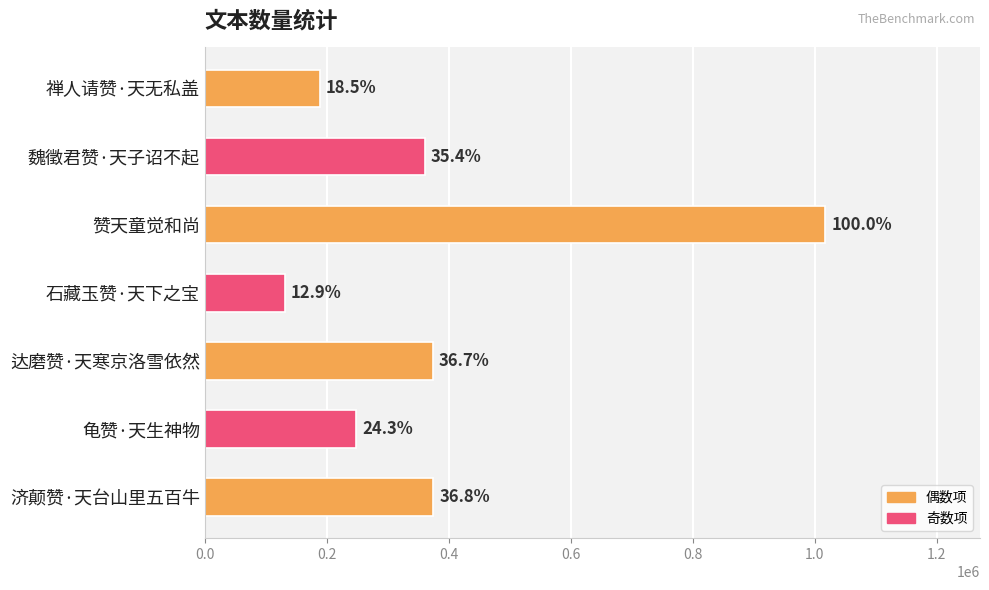

Are the bars horizontal?

Yes